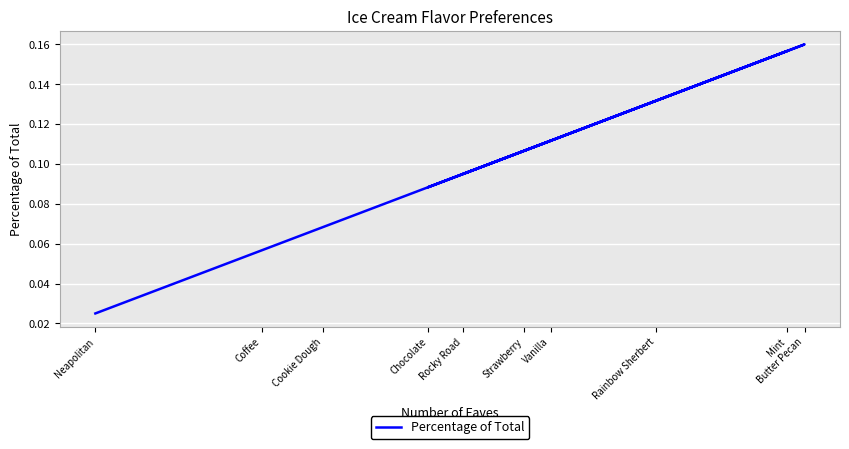

At which label is the value closest to 0?

Neapolitan